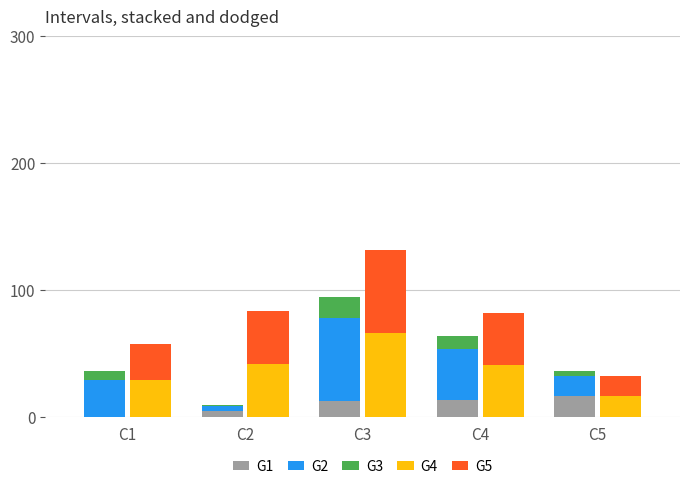

What is the maximum value shown in the chart?

65.8